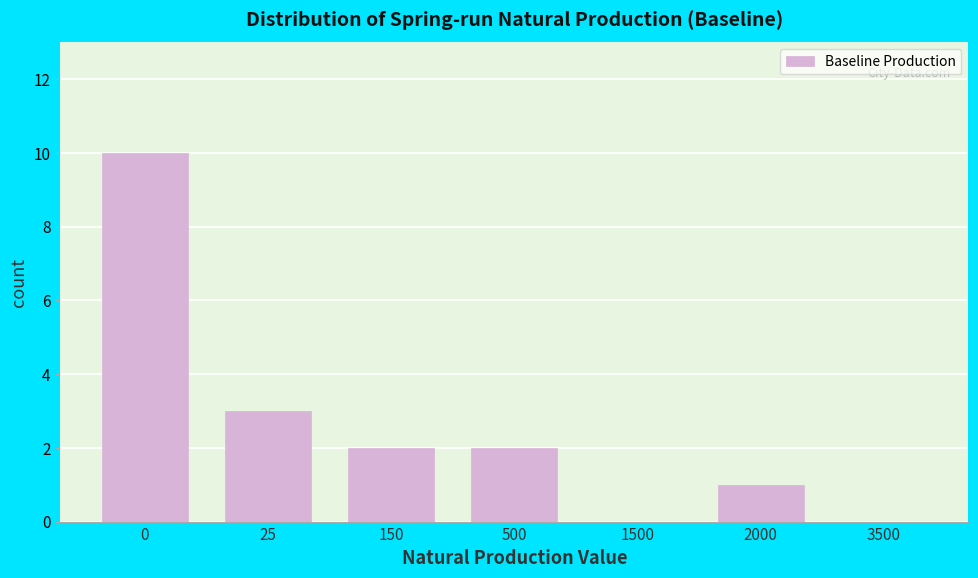

Reading right to left, extract all data points from this chart.

3500=0	2000=1	1500=0	500=2	150=2	25=3	0=10